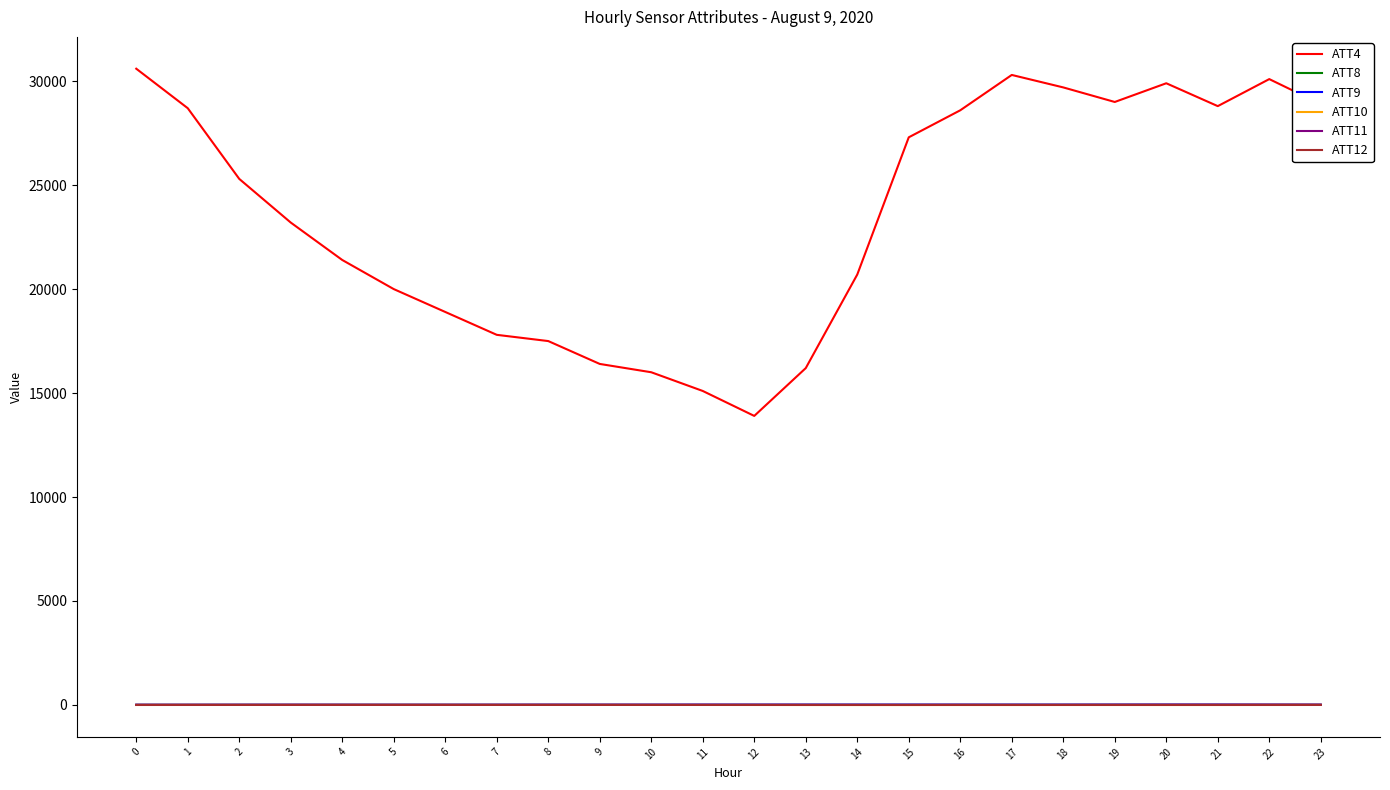

Which series has the largest range (max minus min)?

ATT4